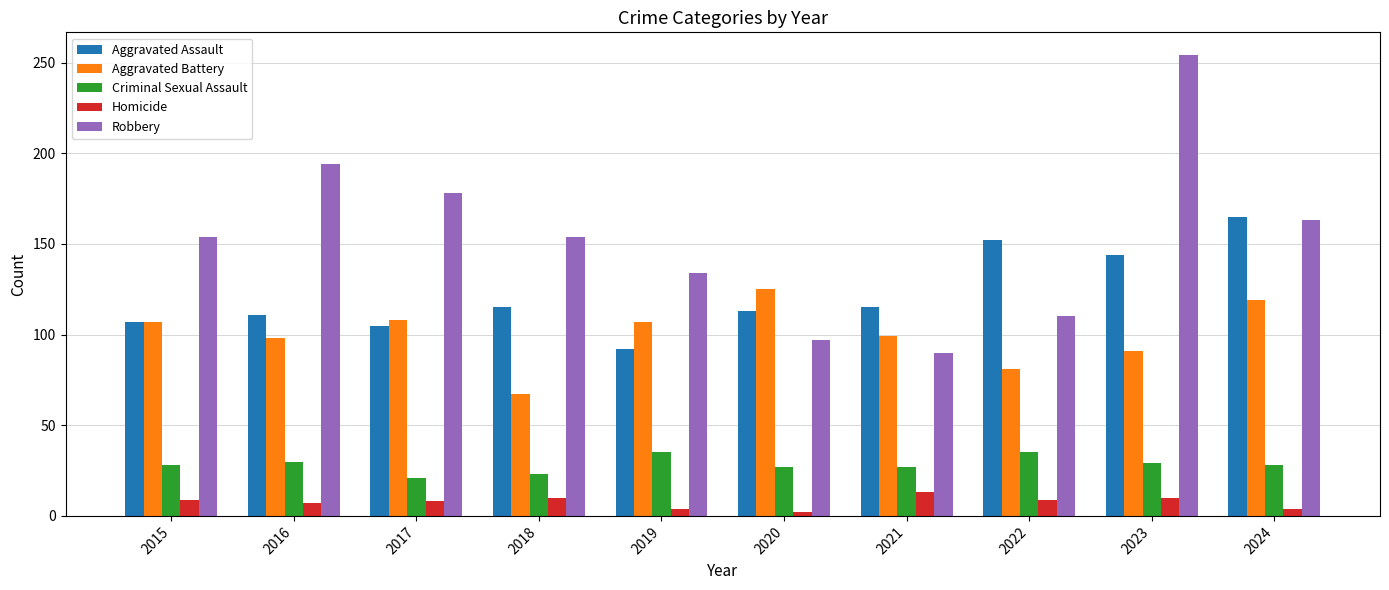

At which category is the sum across all series the highest?

2023